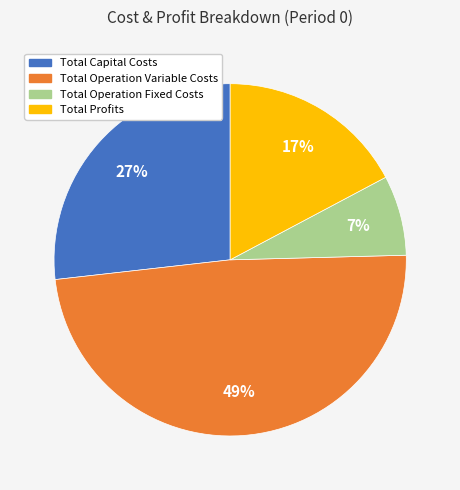

To the nearest percent, what is the average slice percentage?

25%